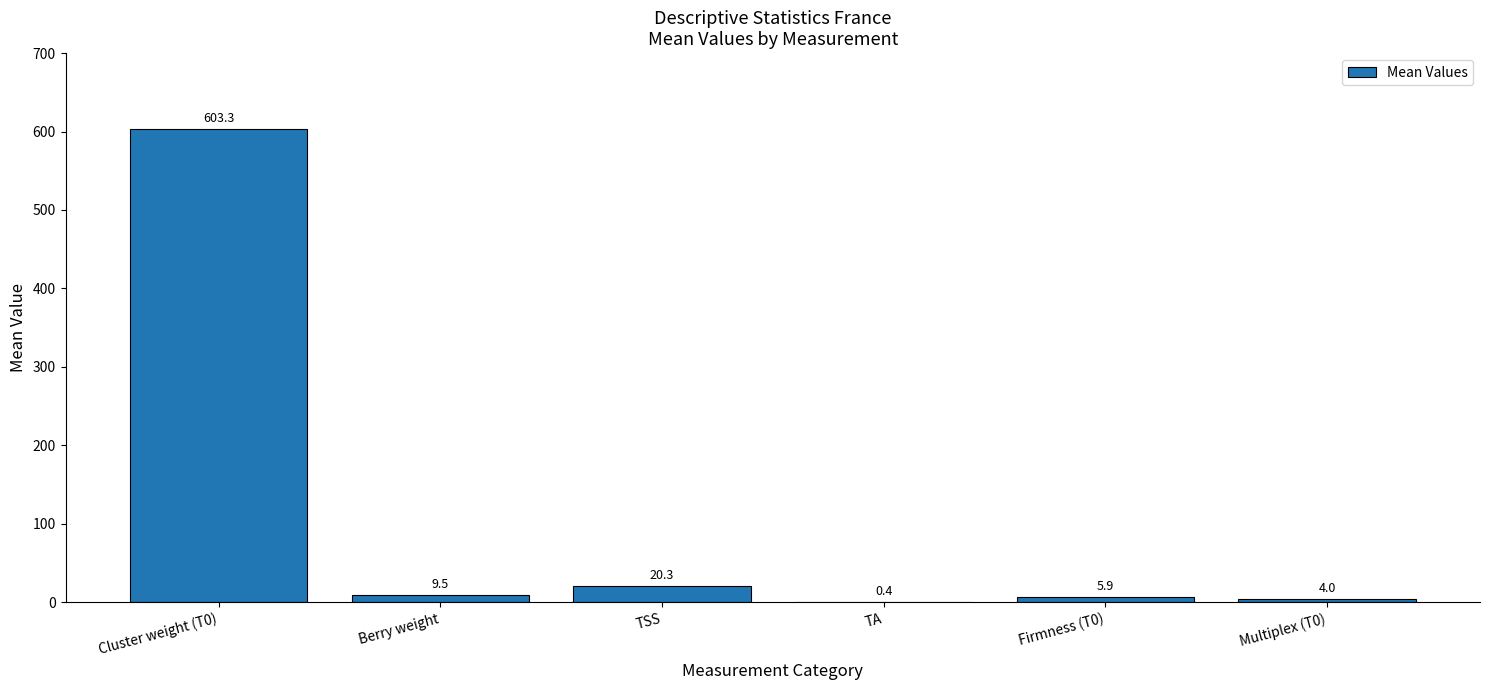

What is the average value?

107.2